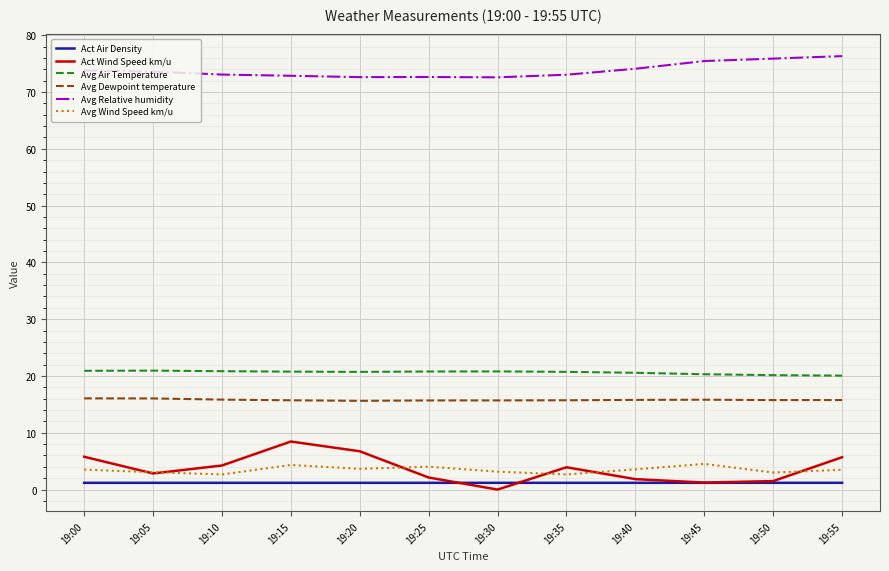

True or false: Act Air Density and Avg Dewpoint temperature intersect in this chart.

False